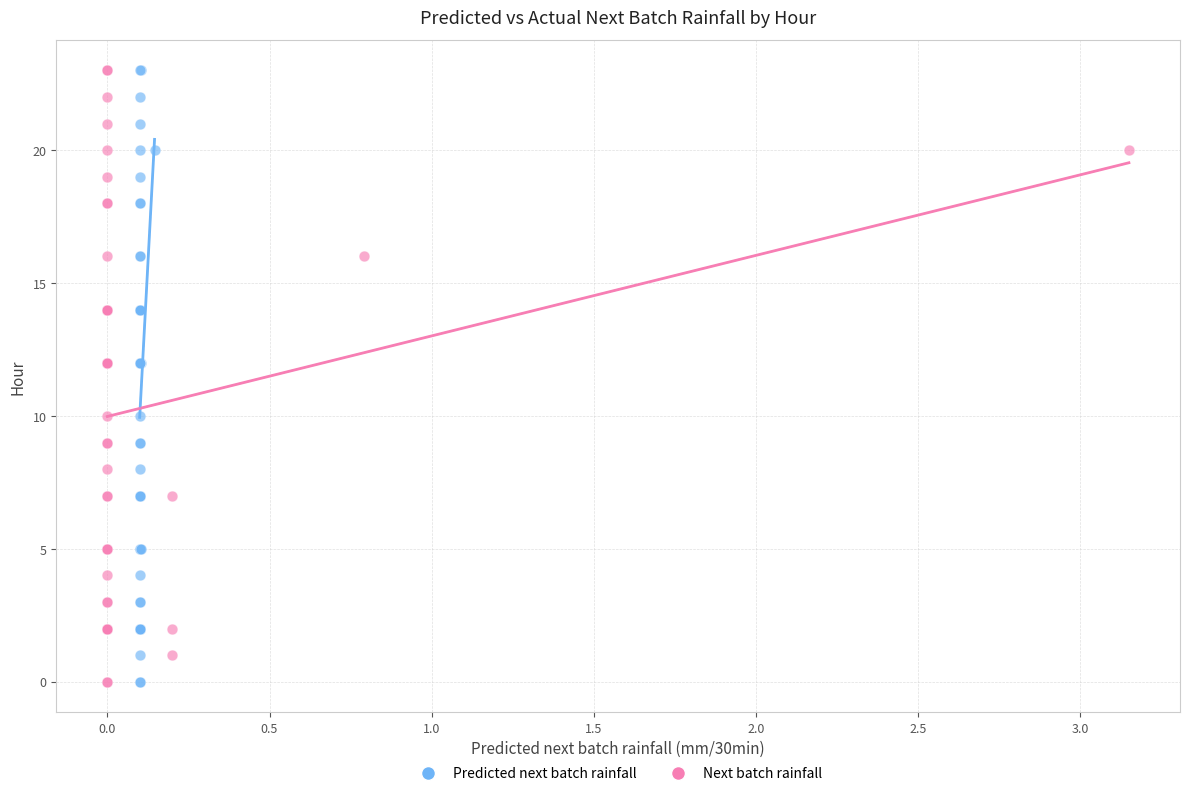

What are all the series names shown in the legend?

Predicted next batch rainfall, Next batch rainfall